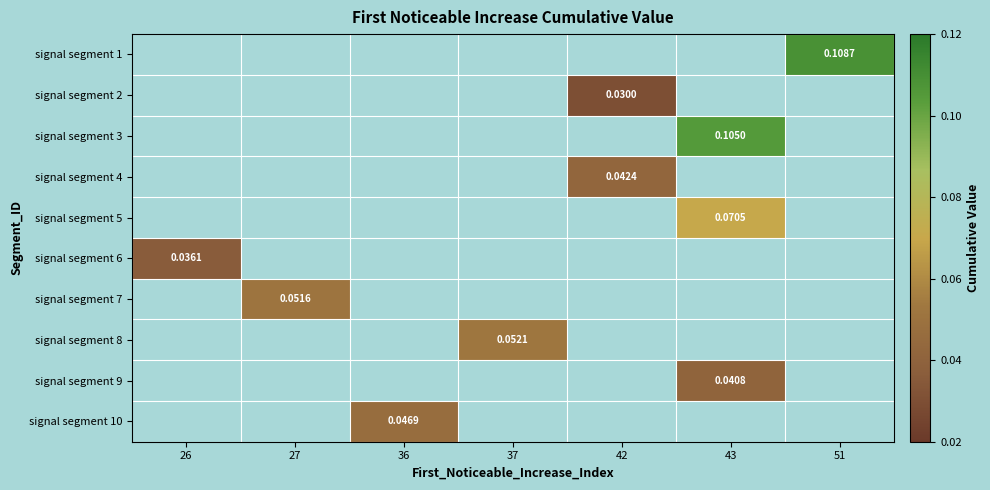

Which label corresponds to the largest value in the chart?

51